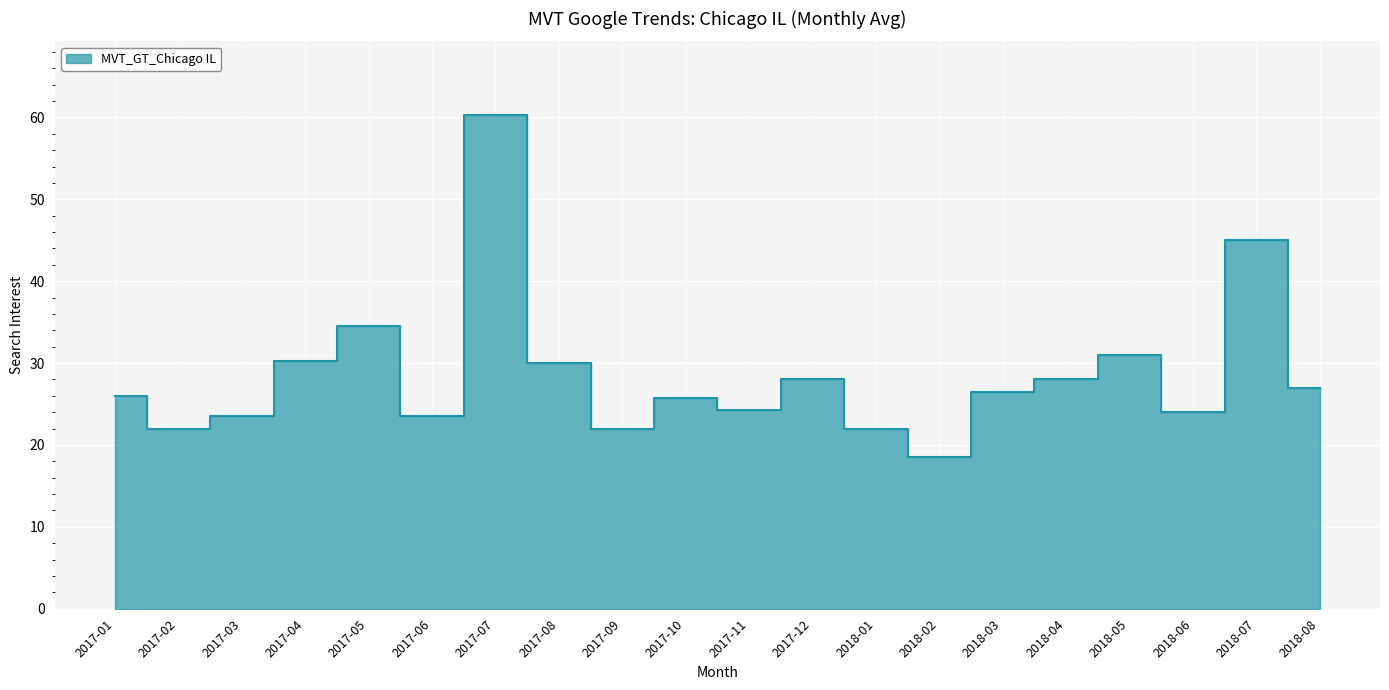

What is the smallest value displayed?

18.5